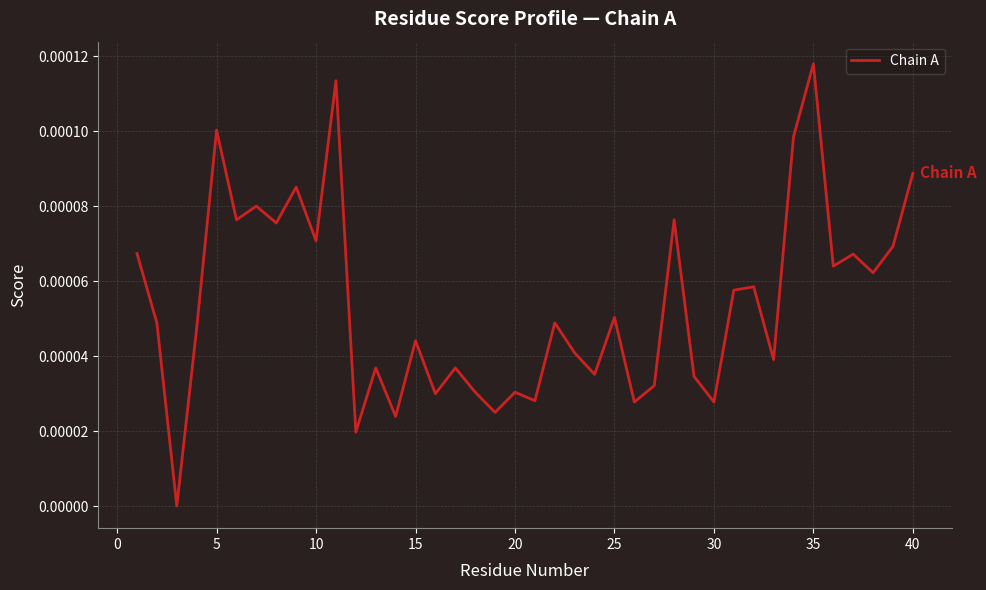

Count the values in the range 0 to 1.

40